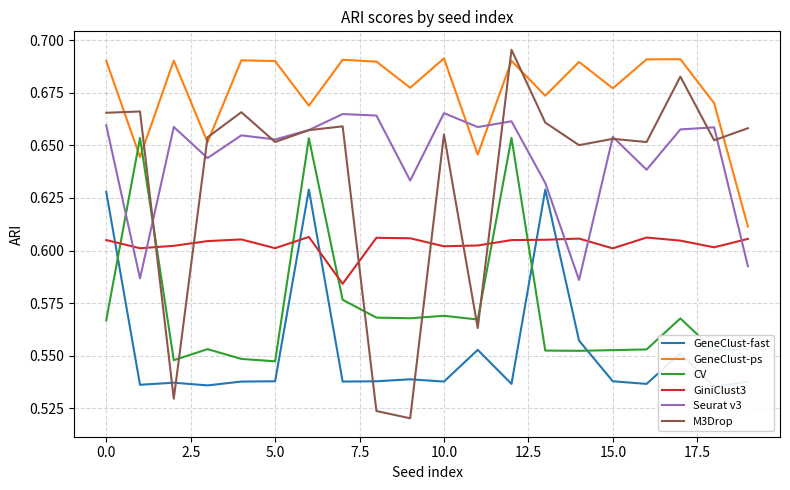

How many times do Seurat v3 and GeneClust-ps cross each other?

2